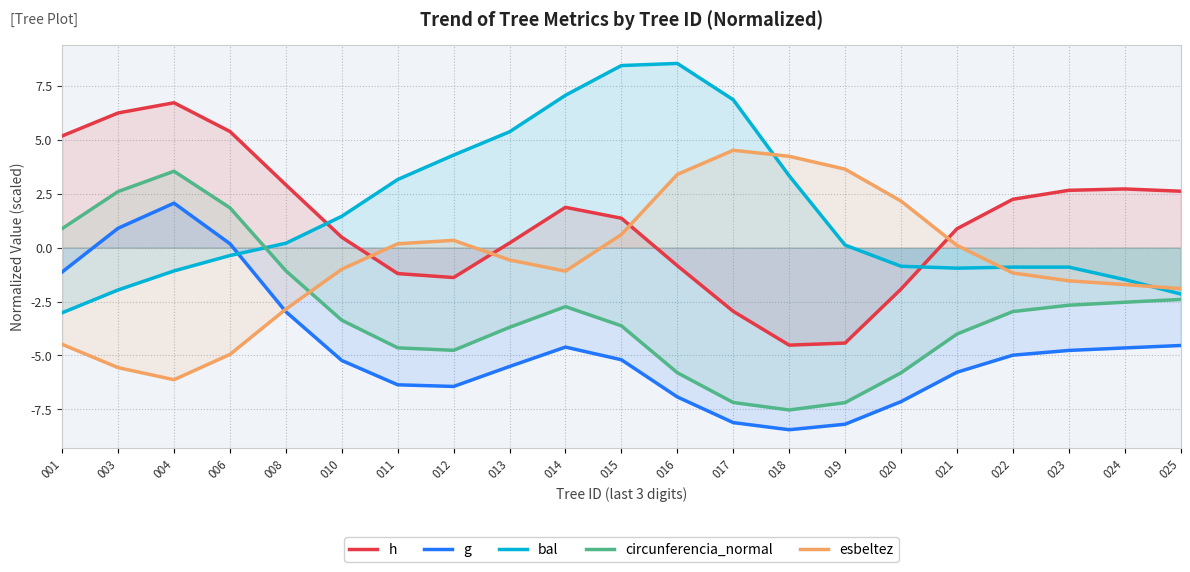

Which category has the lowest value in the h series?

018